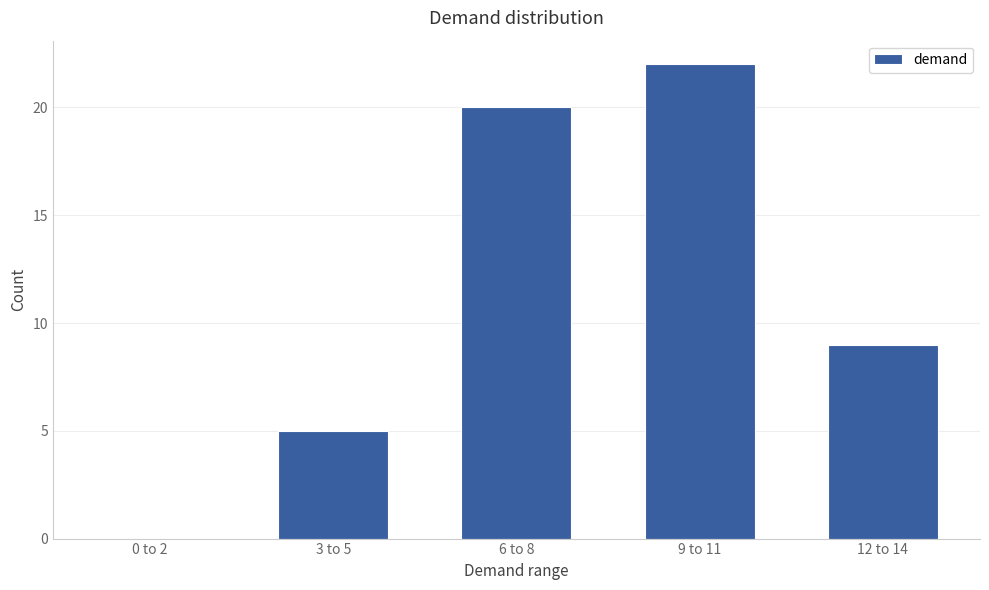

Reading right to left, list all the values displayed in this chart.

12 to 14=9	9 to 11=22	6 to 8=20	3 to 5=5	0 to 2=0